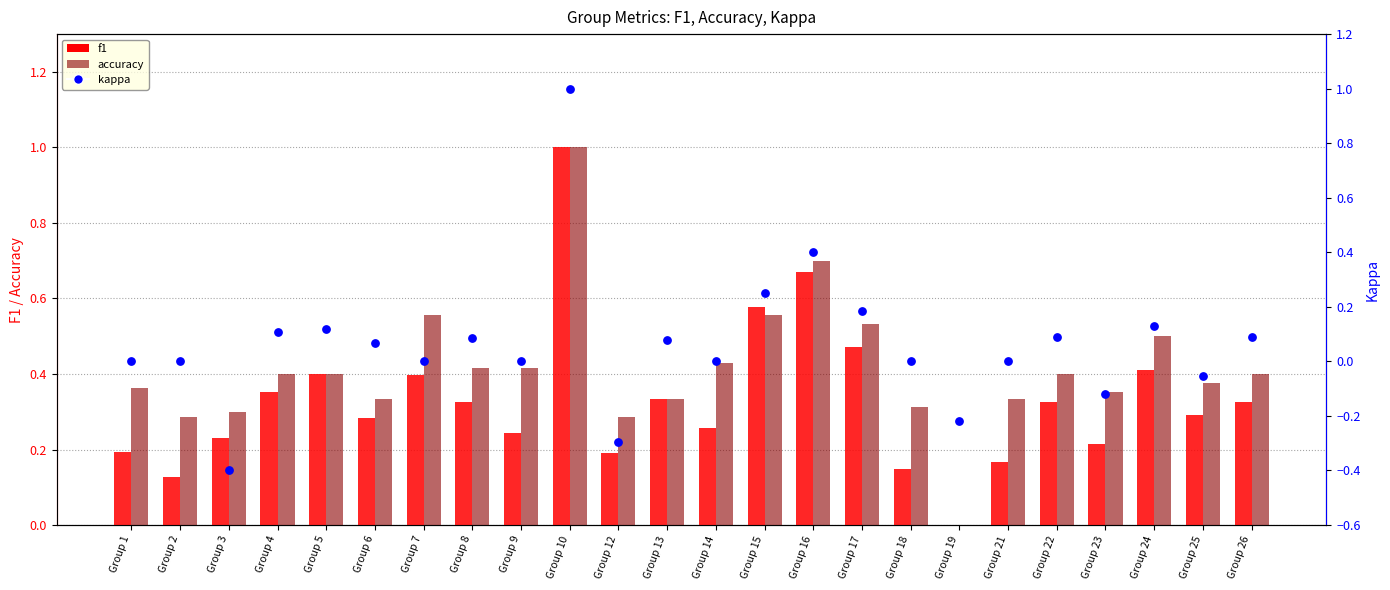

Which series has the largest total across all categories?

accuracy